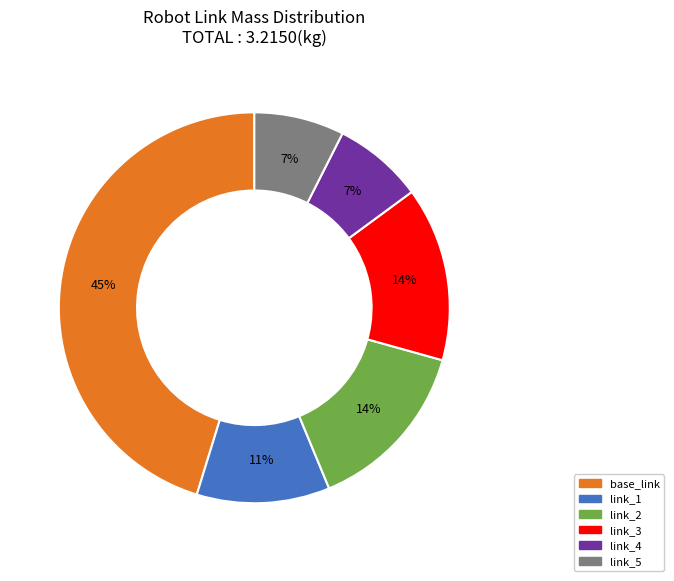

Is base_link the majority of the pie?

No